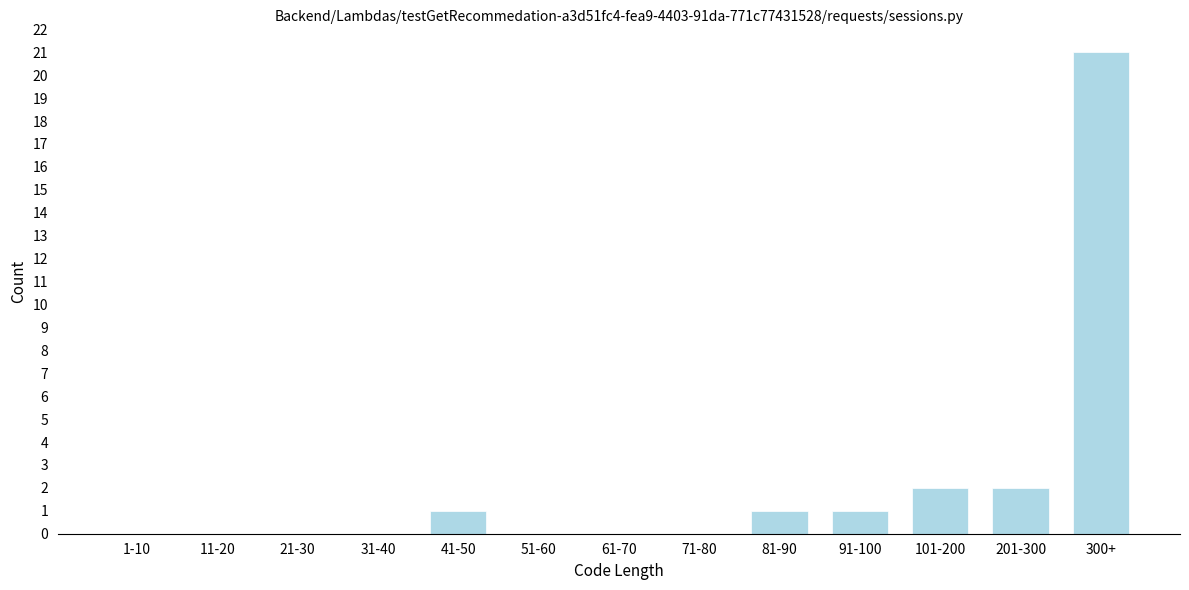

Reading right to left, extract all data points from this chart.

300+=21	201-300=2	101-200=2	91-100=1	81-90=1	71-80=0	61-70=0	51-60=0	41-50=1	31-40=0	21-30=0	11-20=0	1-10=0